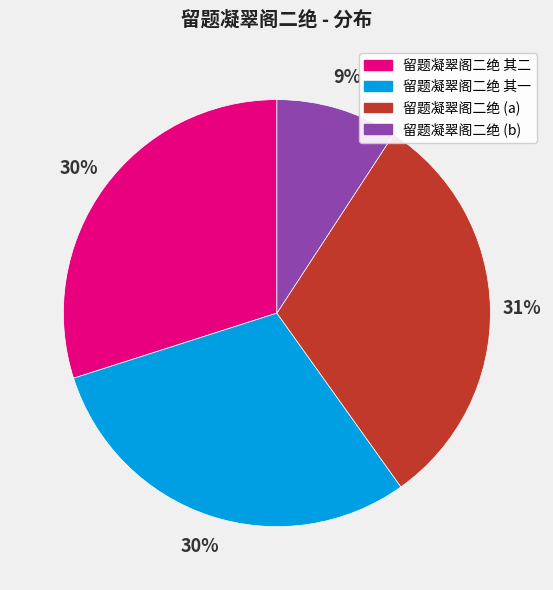

Does any single category account for the majority?

No